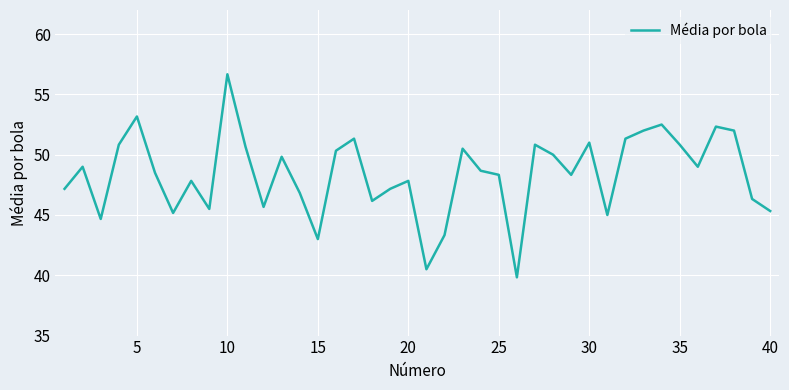

What is the maximum value shown in the chart?

56.7